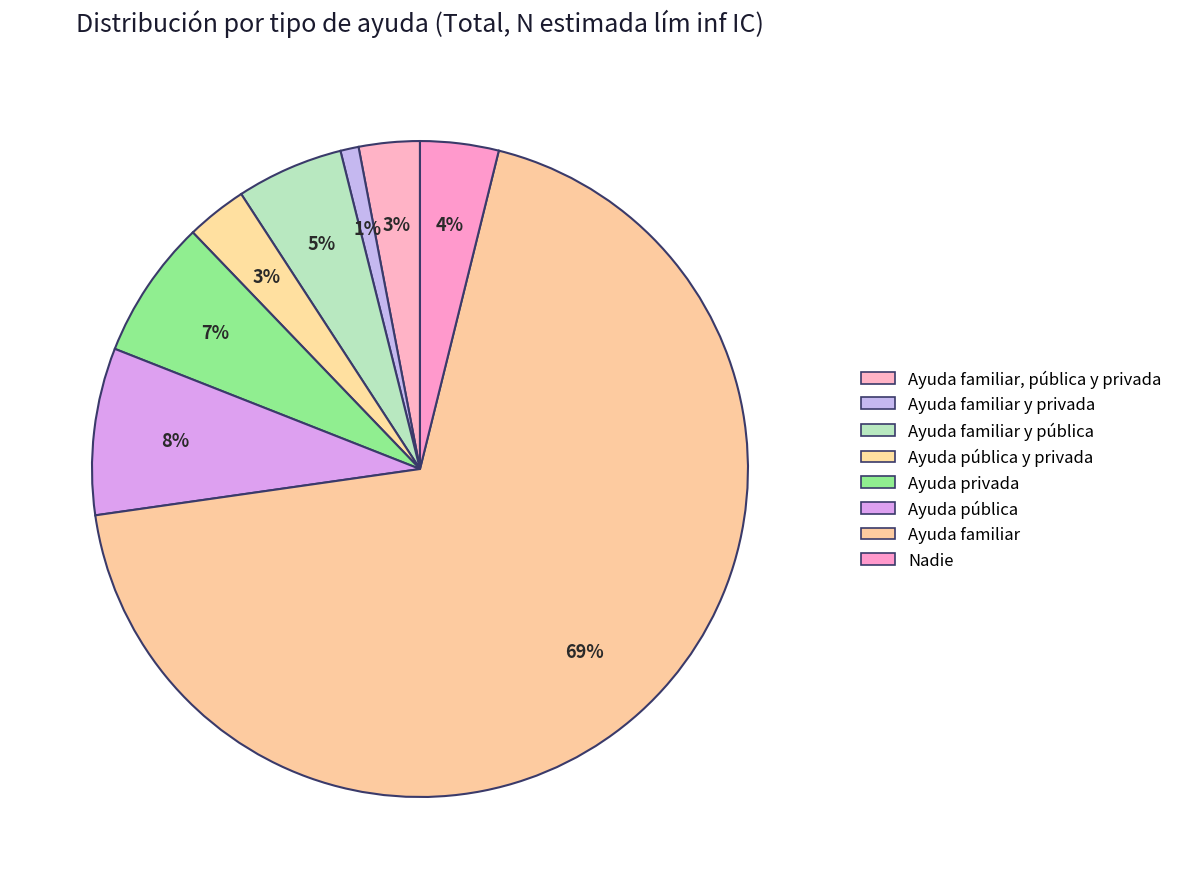

What is the largest slice in the pie chart?

Ayuda familiar